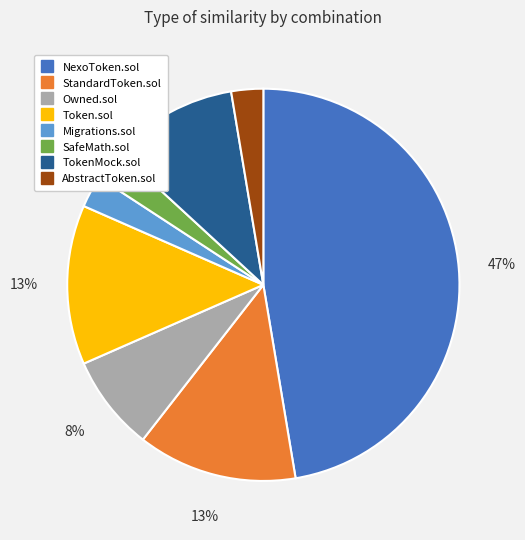

How many slices are in this pie chart?

8